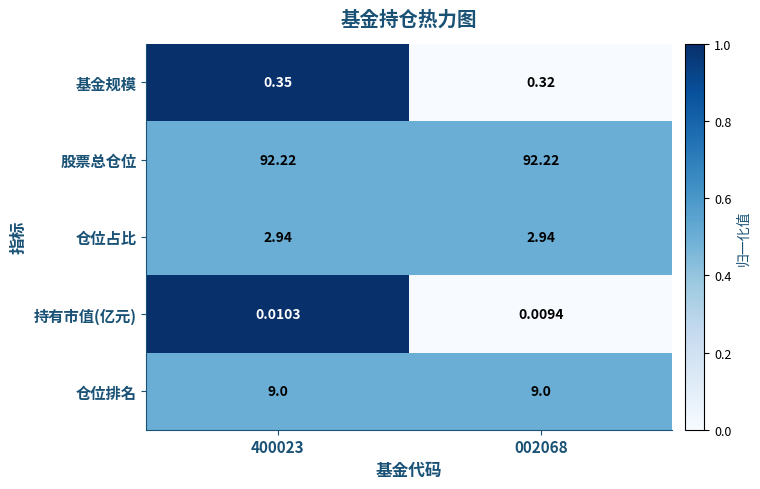

List the series in order of their peak value, highest first.

股票总仓位, 仓位排名, 仓位占比, 基金规模, 持有市值(亿元)